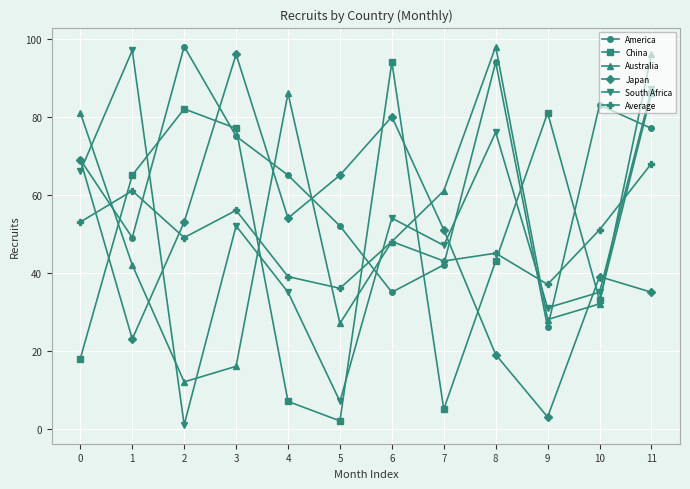

True or false: Australia and America intersect in this chart.

True